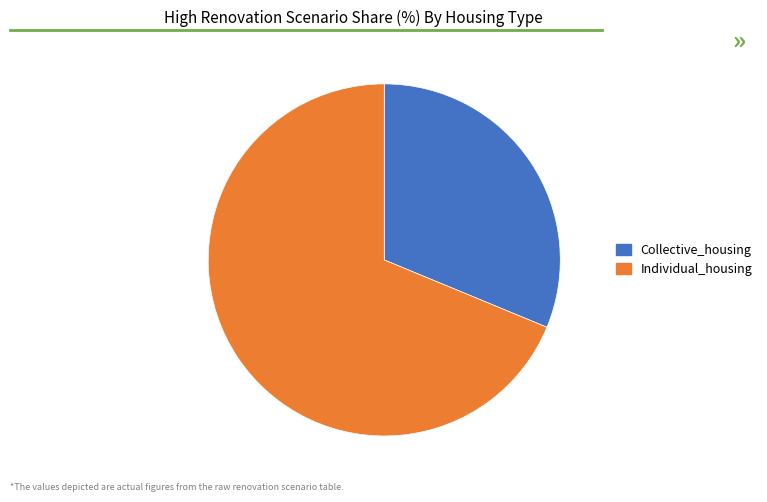

Combined, do Individual_housing and Collective_housing account for over 50%?

Yes